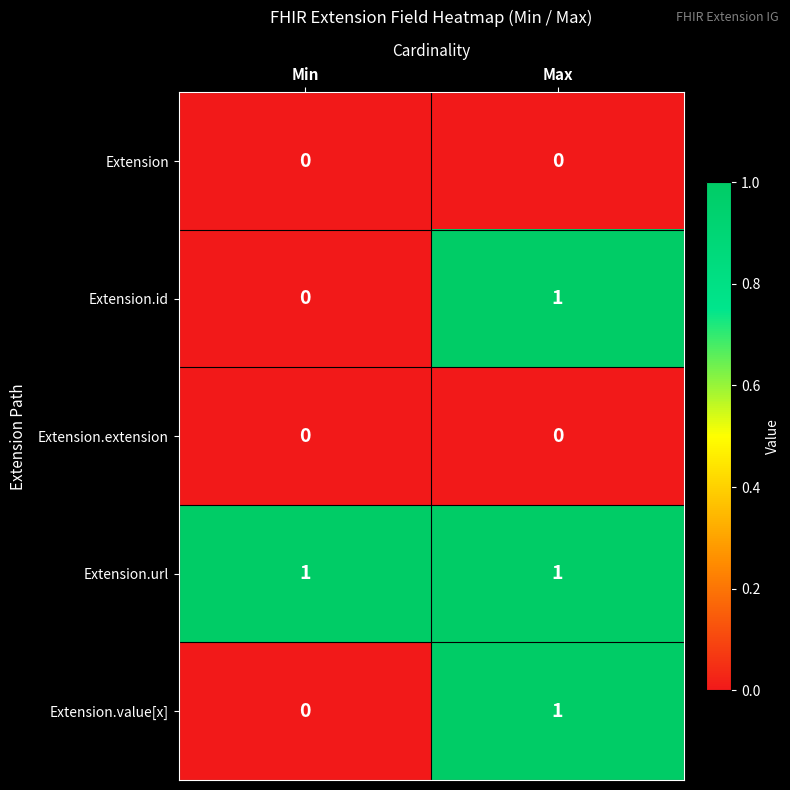

What is the total value across all series at Max?

3